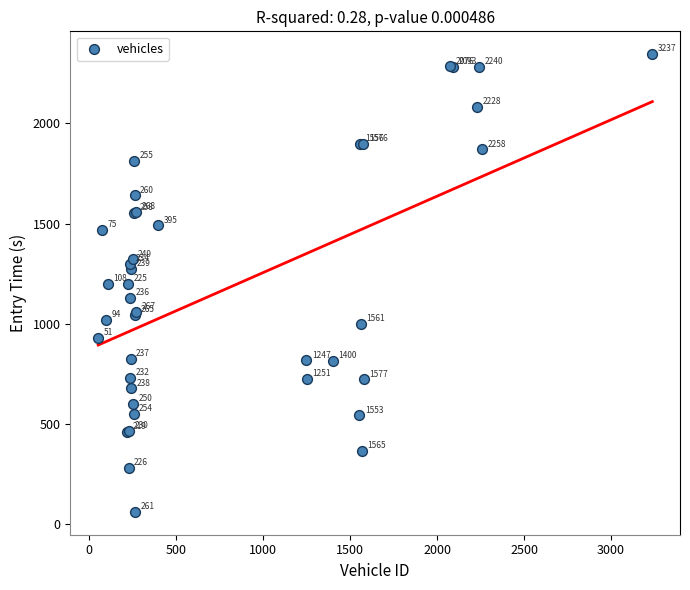

What Y value in the scatter plot is closest to 1203?

1200.3